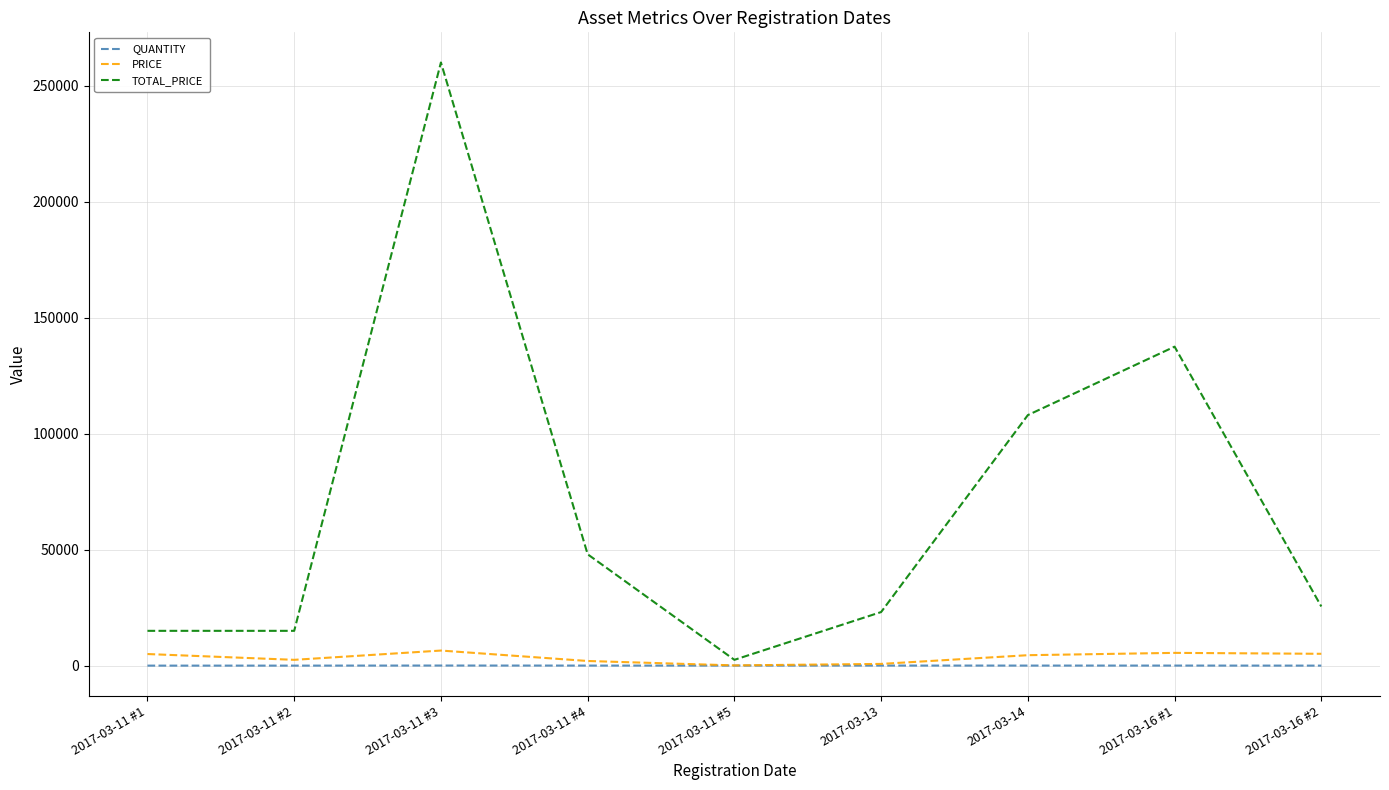

What is the sum of all QUANTITY values?

184